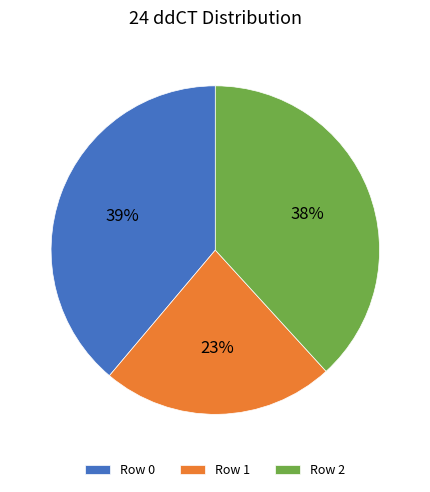

Which category has the biggest portion of the pie?

Row 0